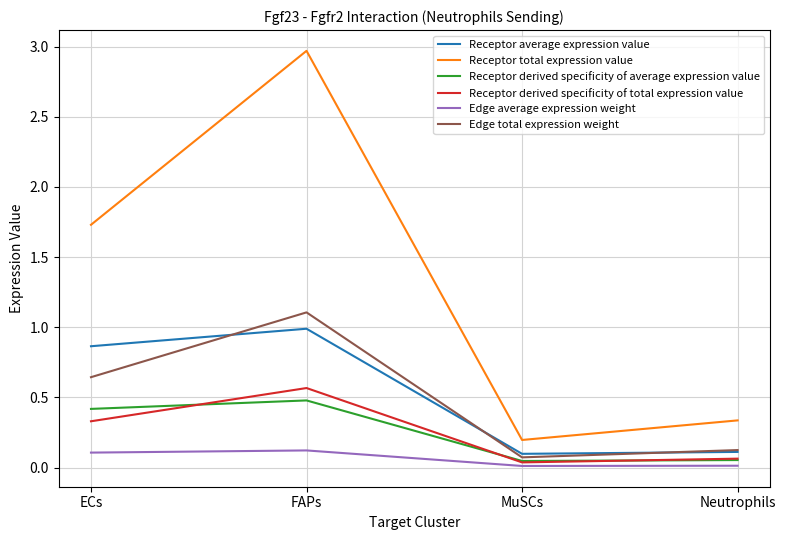

What position from the left is FAPs?

2